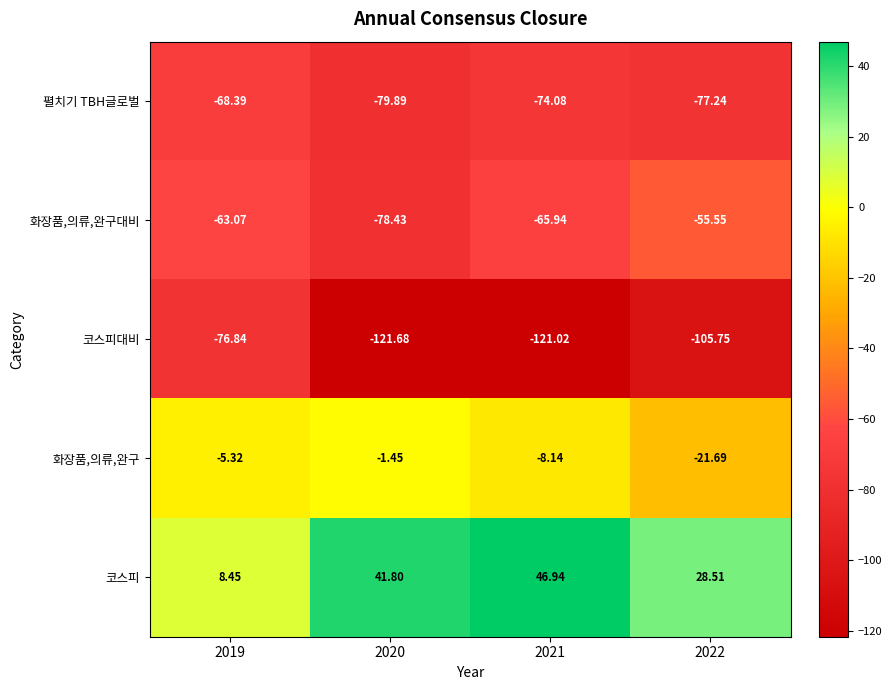

At how many categories does at least one series exceed 19?

3